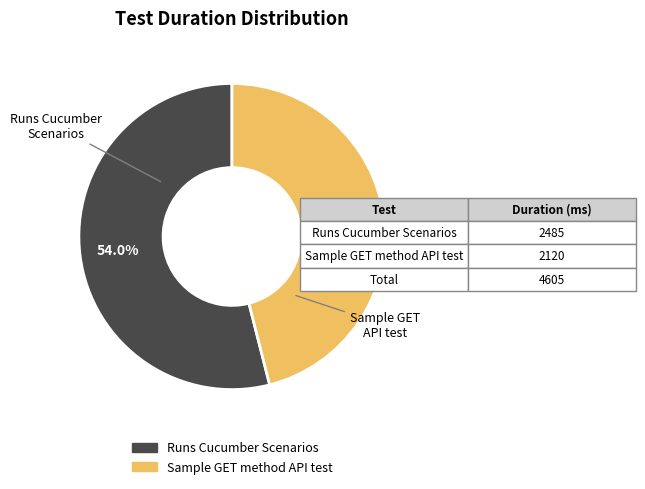

Combined, do Runs Cucumber Scenarios and Sample GET method API test account for over 50%?

Yes